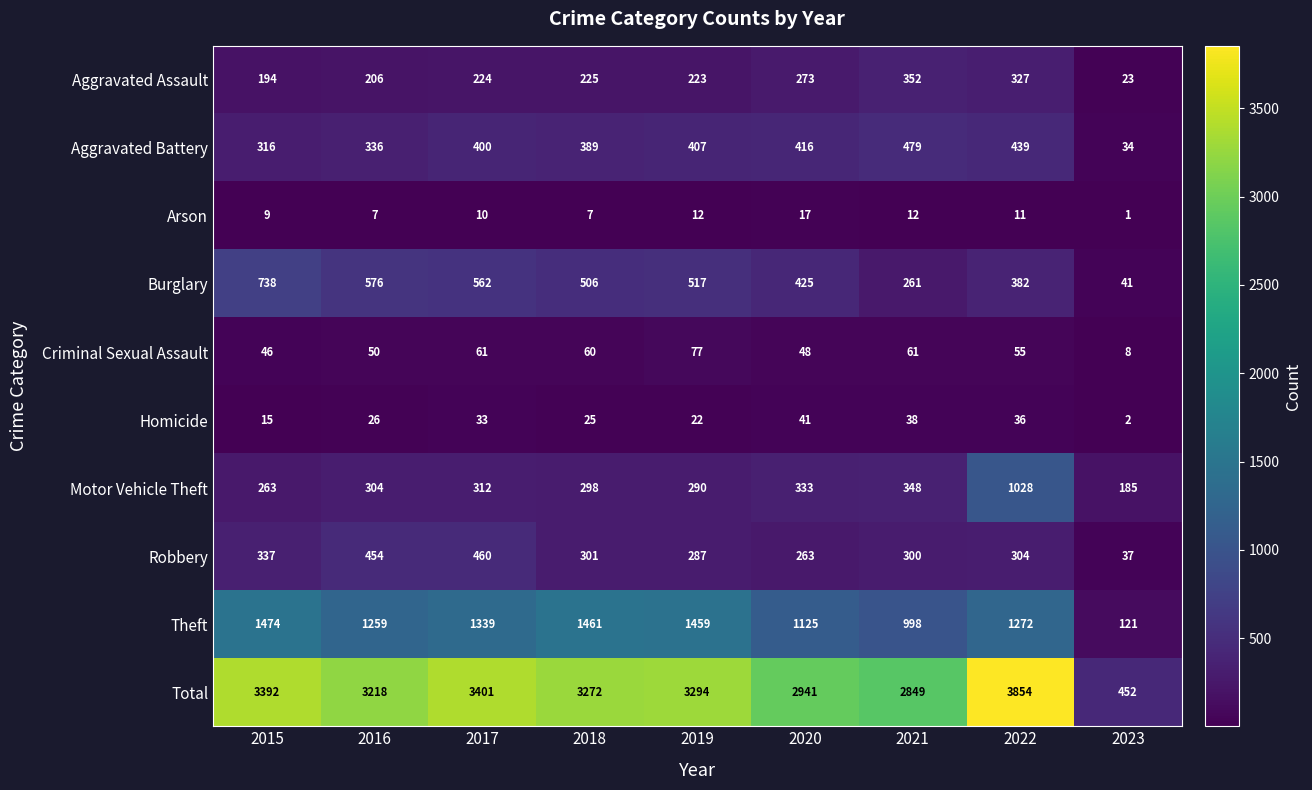

At which label does Total reach its peak?

2022